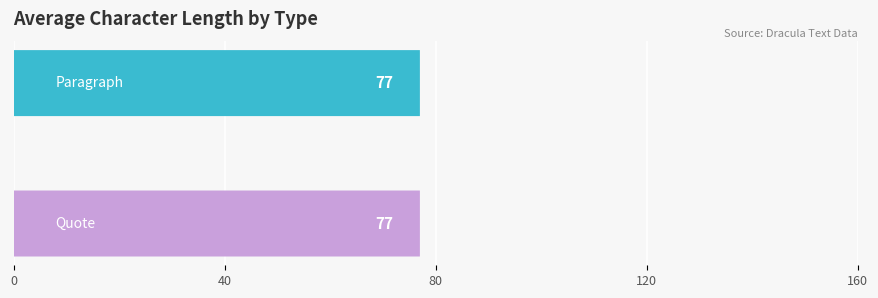

What value does the quote series have at 30, to the nearest 5?

80